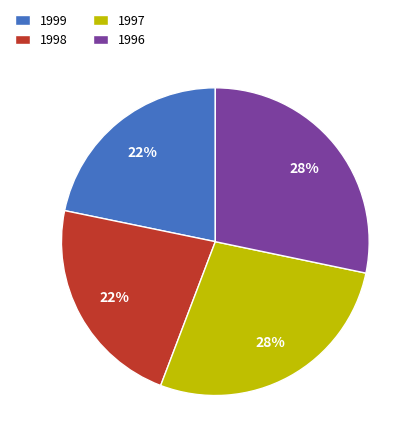

To the nearest percent, what portion does 1997 represent?

28%